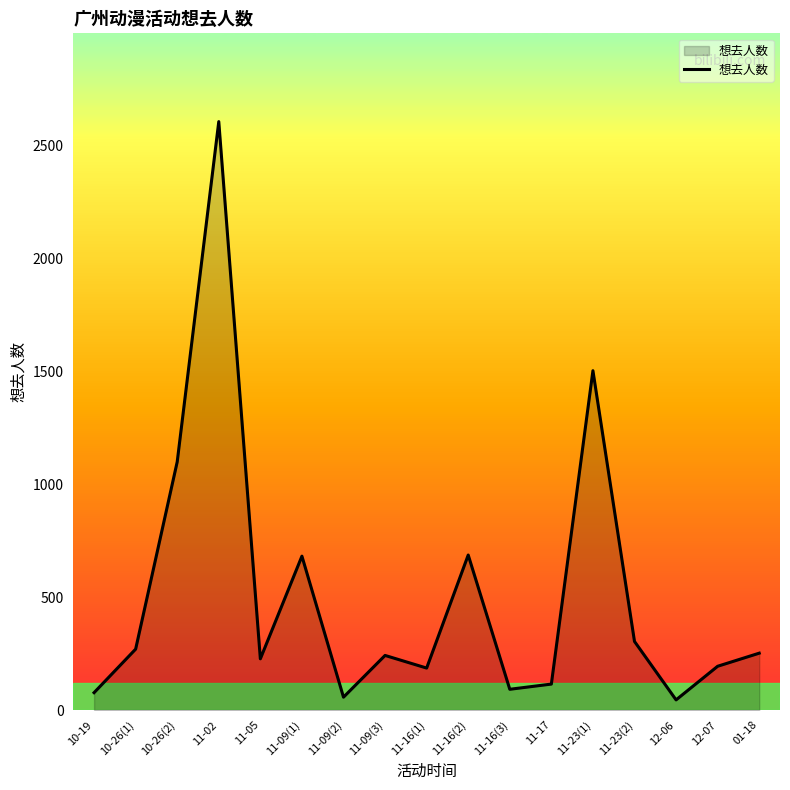

What is the change in value from 10-26(2) to 11-23(2)?

-796